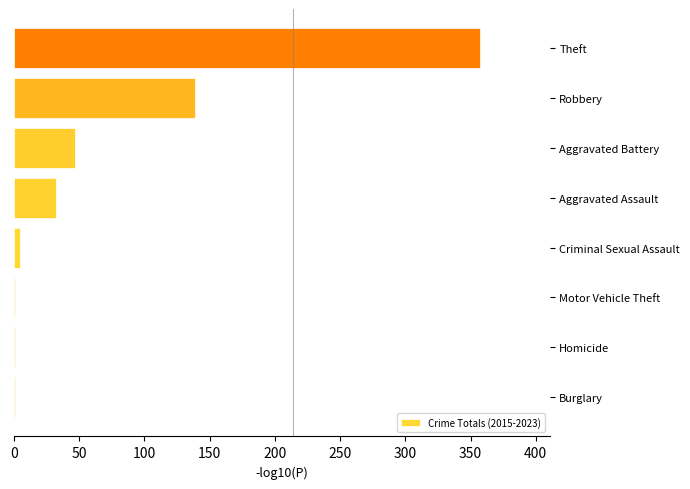

Which has a higher value, Criminal Sexual Assault or Aggravated Battery?

Aggravated Battery